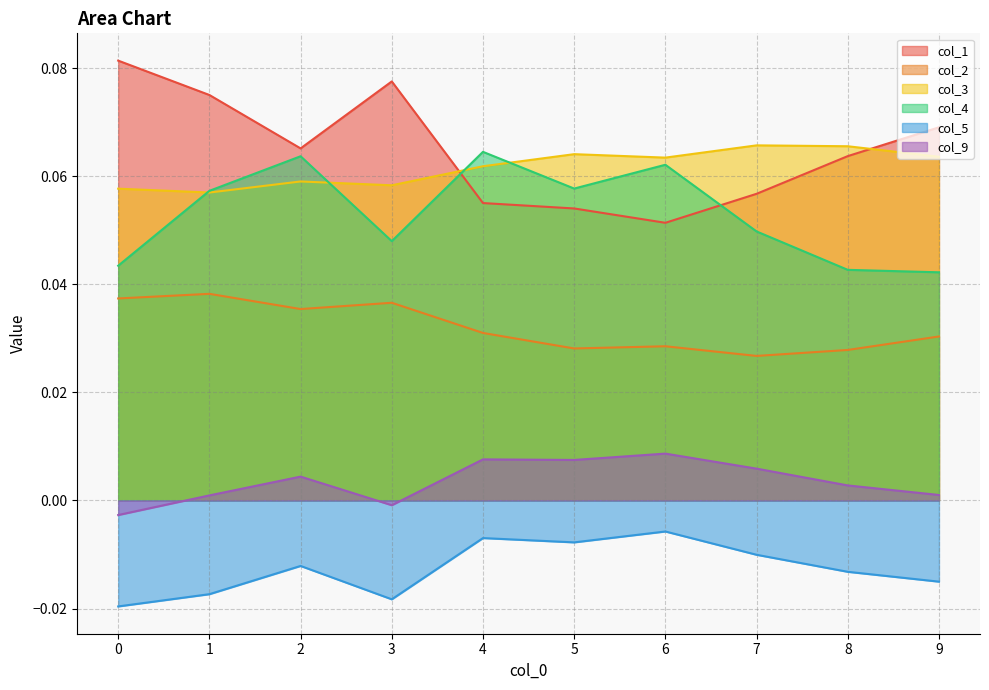

At 9, list the series in order from smallest to largest.

col_5, col_9, col_2, col_4, col_3, col_1